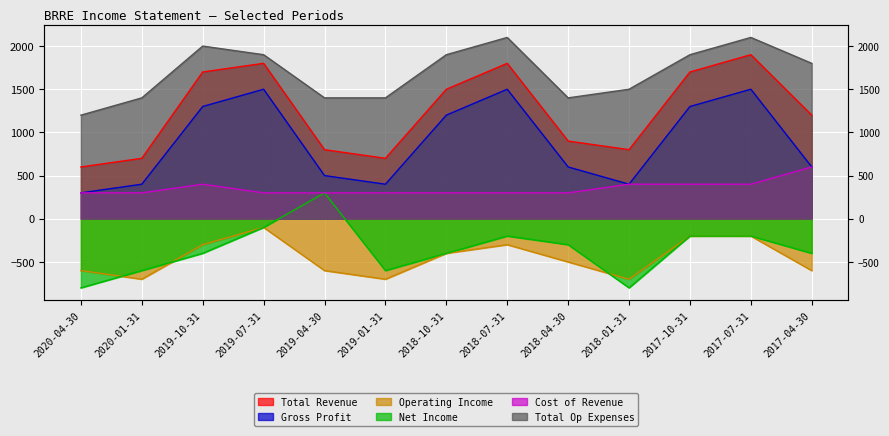

At which label does Gross Profit reach its minimum?

2020-04-30